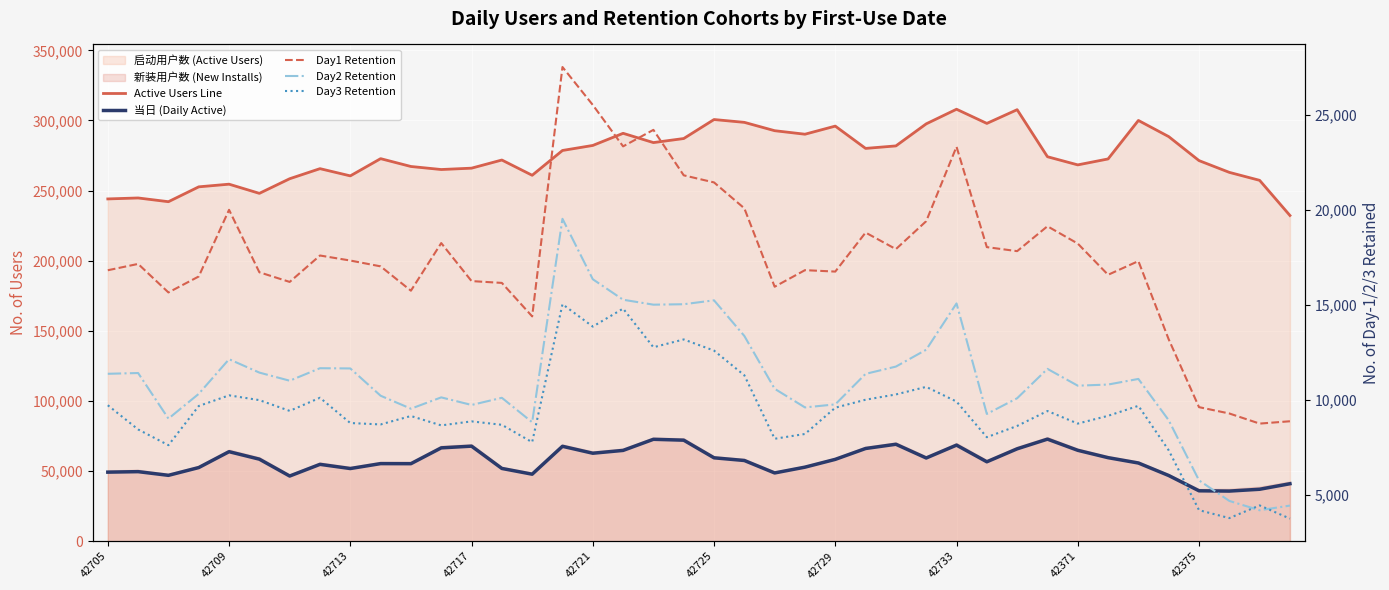

How many series are shown in this chart?

5